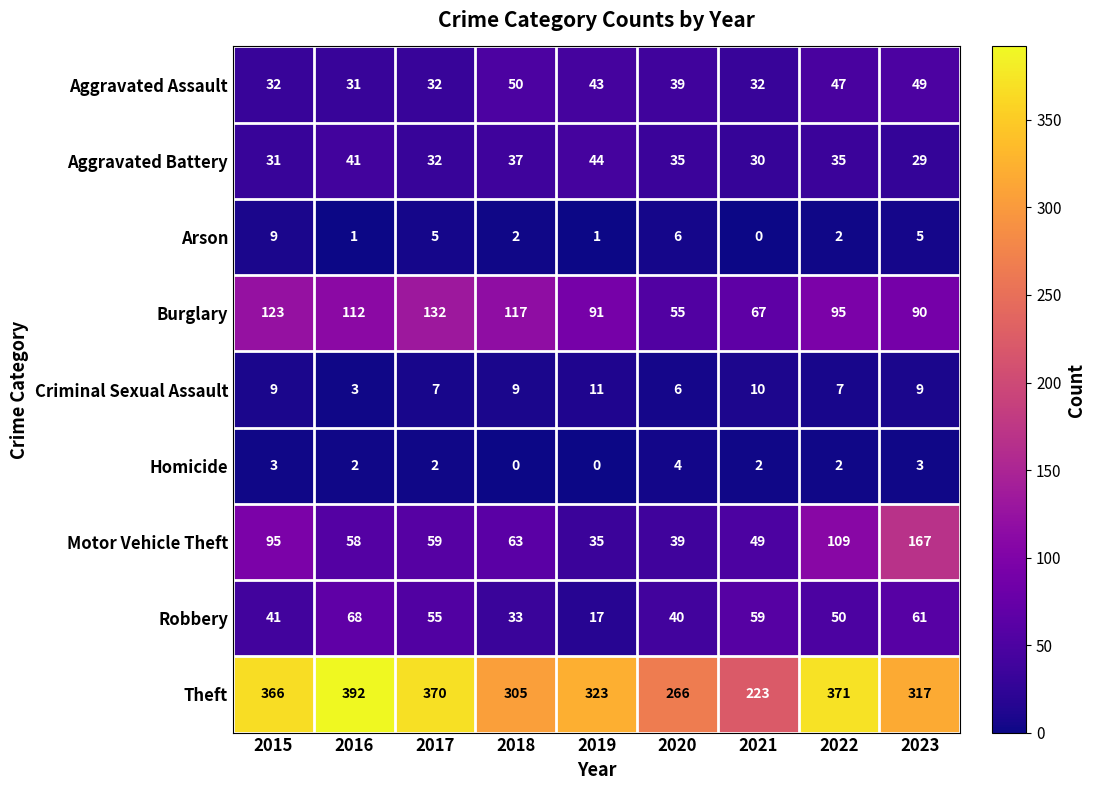

At which label does Arson reach its minimum?

2021